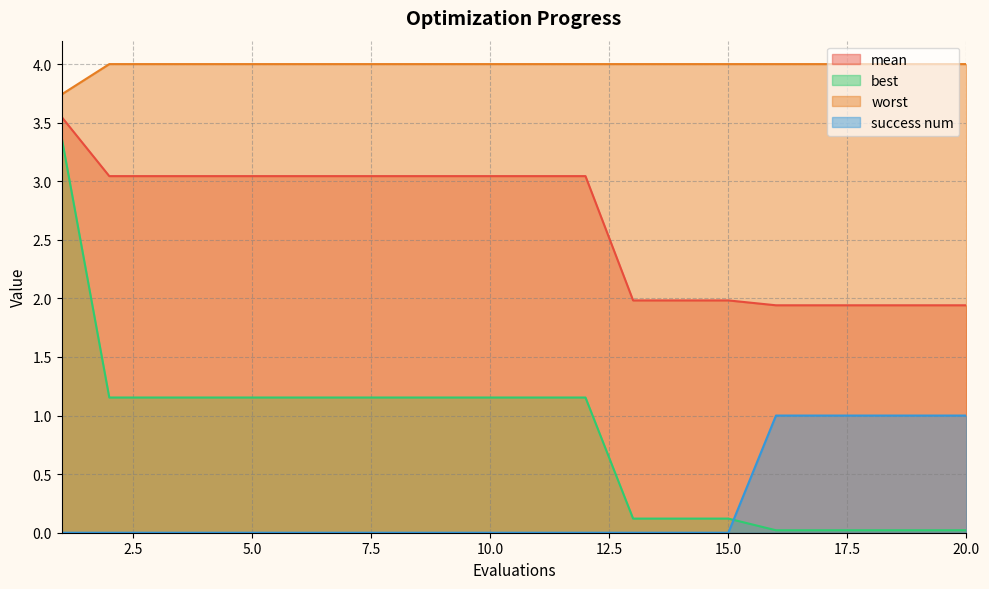

Reading right to left, extract all data points from this chart.

mean: 1.9	1.9	1.9	1.9	1.9	2.0	2.0	2.0	3.0	3.0	3.0	3.0	3.0	3.0	3.0	3.0	3.0	3.0	3.0	3.5
best: 0.0	0.0	0.0	0.0	0.0	0.1	0.1	0.1	1.2	1.2	1.2	1.2	1.2	1.2	1.2	1.2	1.2	1.2	1.2	3.4
worst: 4.0	4.0	4.0	4.0	4.0	4.0	4.0	4.0	4.0	4.0	4.0	4.0	4.0	4.0	4.0	4.0	4.0	4.0	4.0	3.7
success num: 1.0	1.0	1.0	1.0	1.0	0.0	0.0	0.0	0.0	0.0	0.0	0.0	0.0	0.0	0.0	0.0	0.0	0.0	0.0	0.0